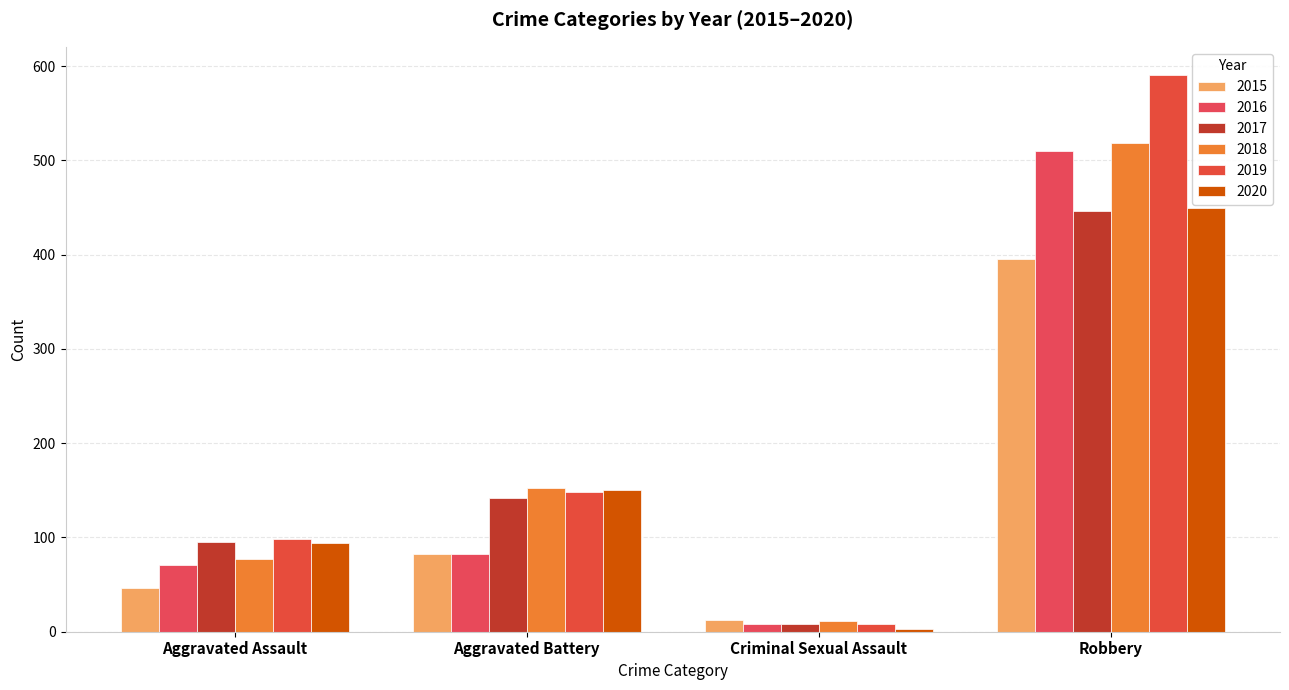

At which category is the sum across all series the highest?

Robbery